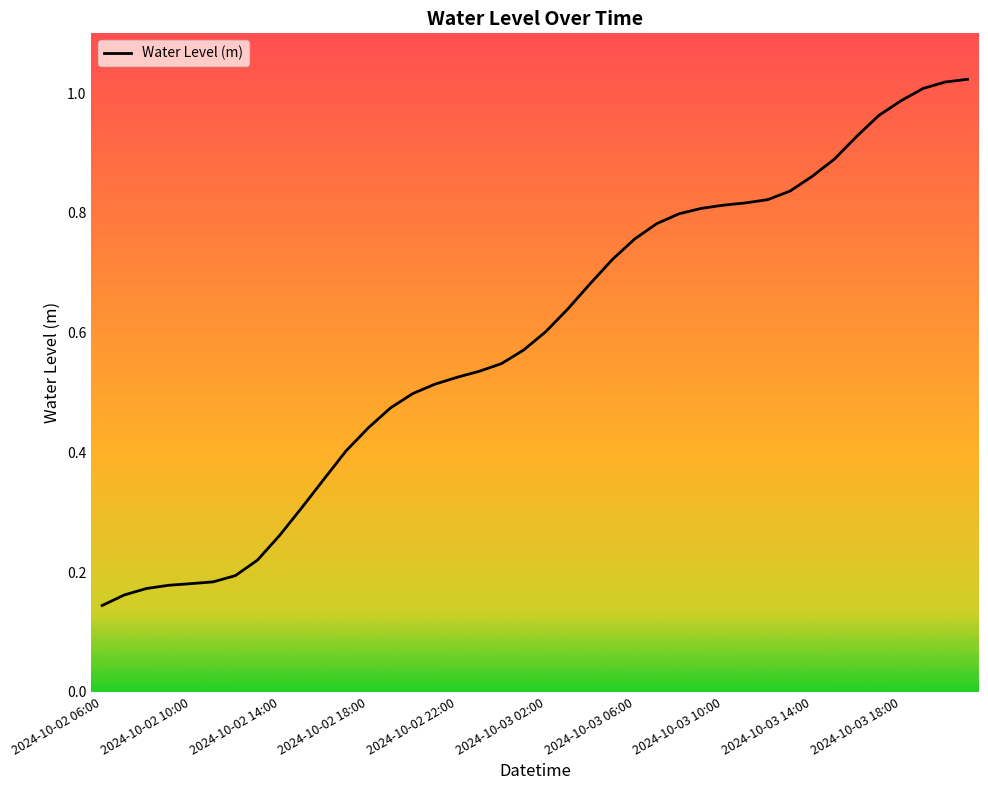

Is this an area chart (filled region under the line)?

No